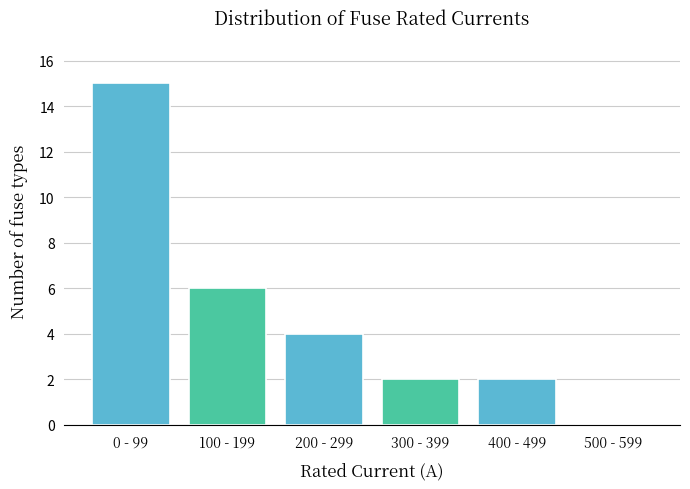

Reading left to right, what are all the values shown in this chart?

0 - 99=15	100 - 199=6	200 - 299=4	300 - 399=2	400 - 499=2	500 - 599=0